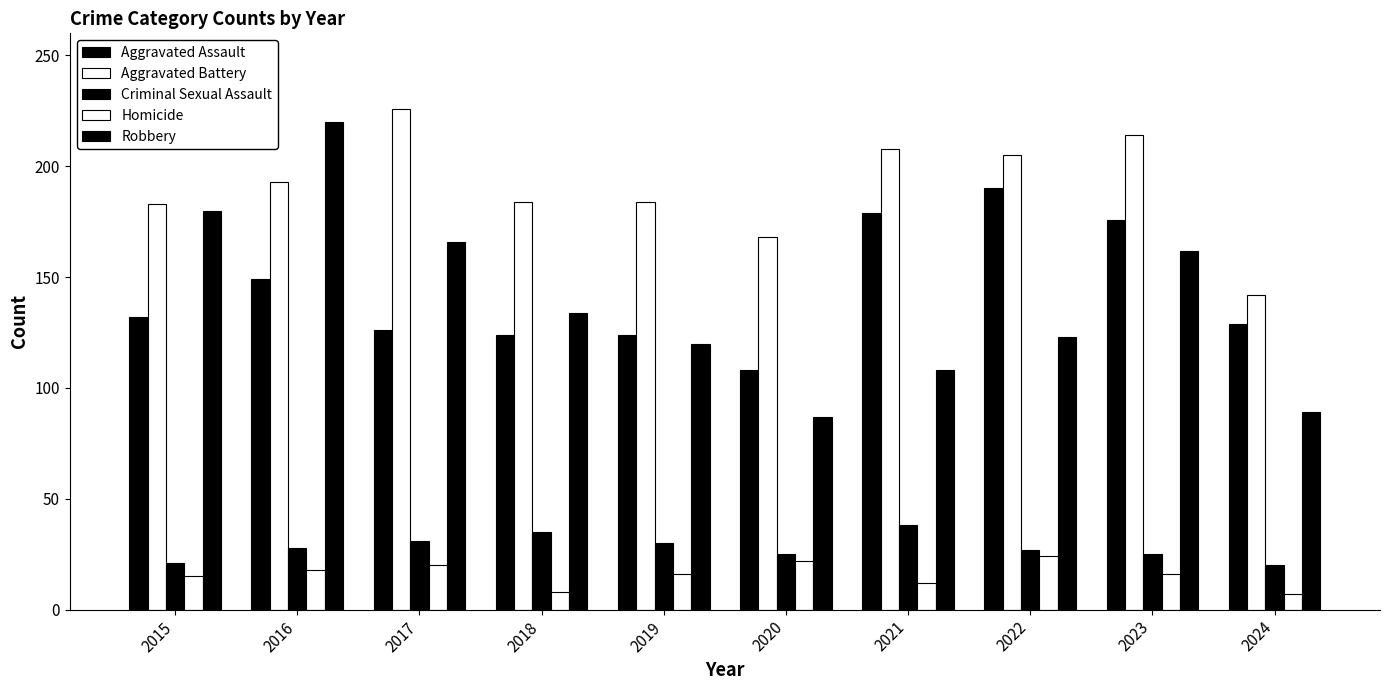

Are the bars horizontal?

No